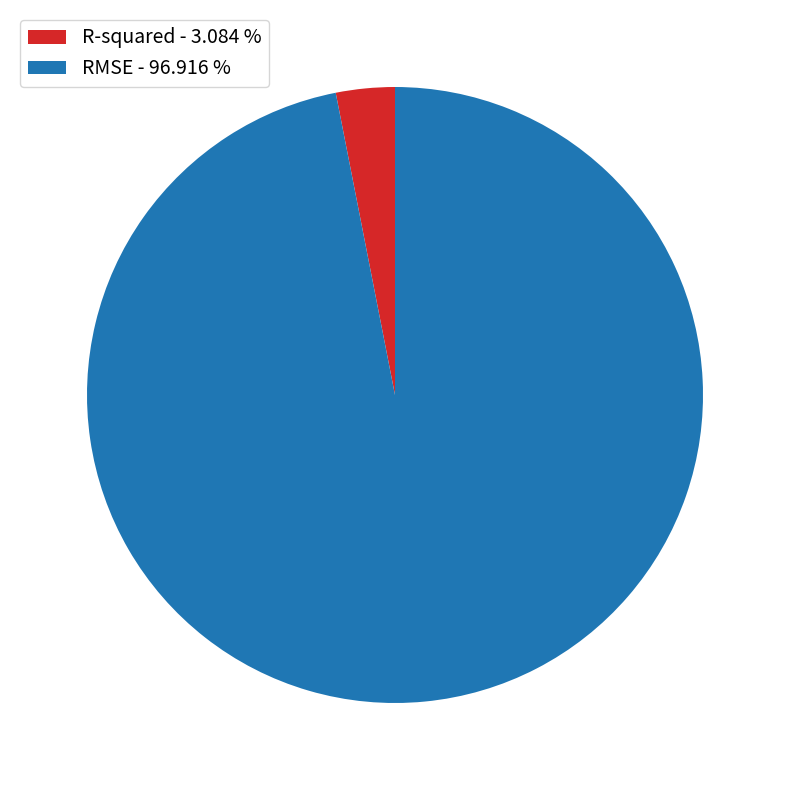

How many segments does this pie chart have?

2